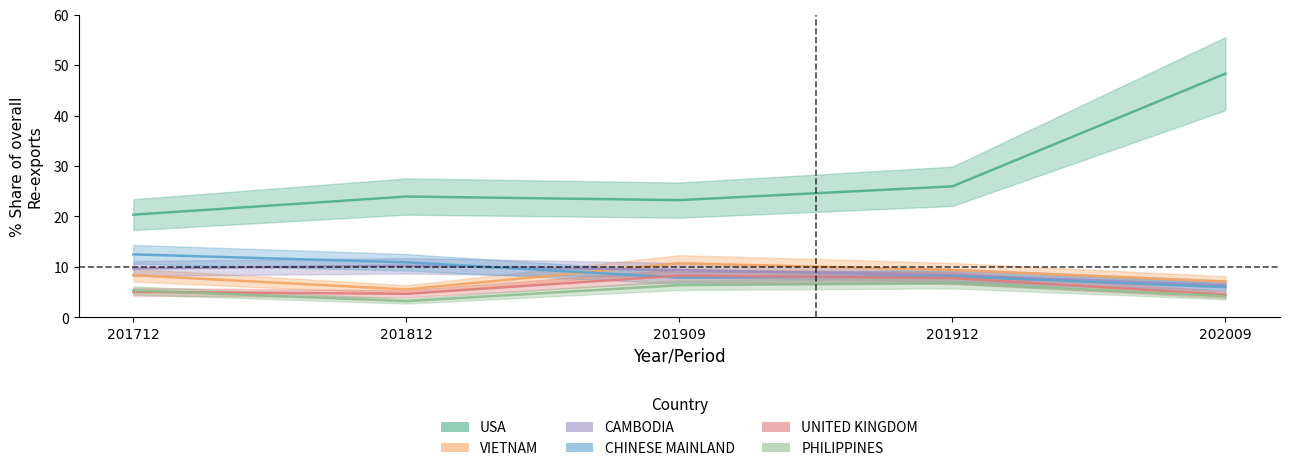

What is the total value across all series at 201912?

66.4